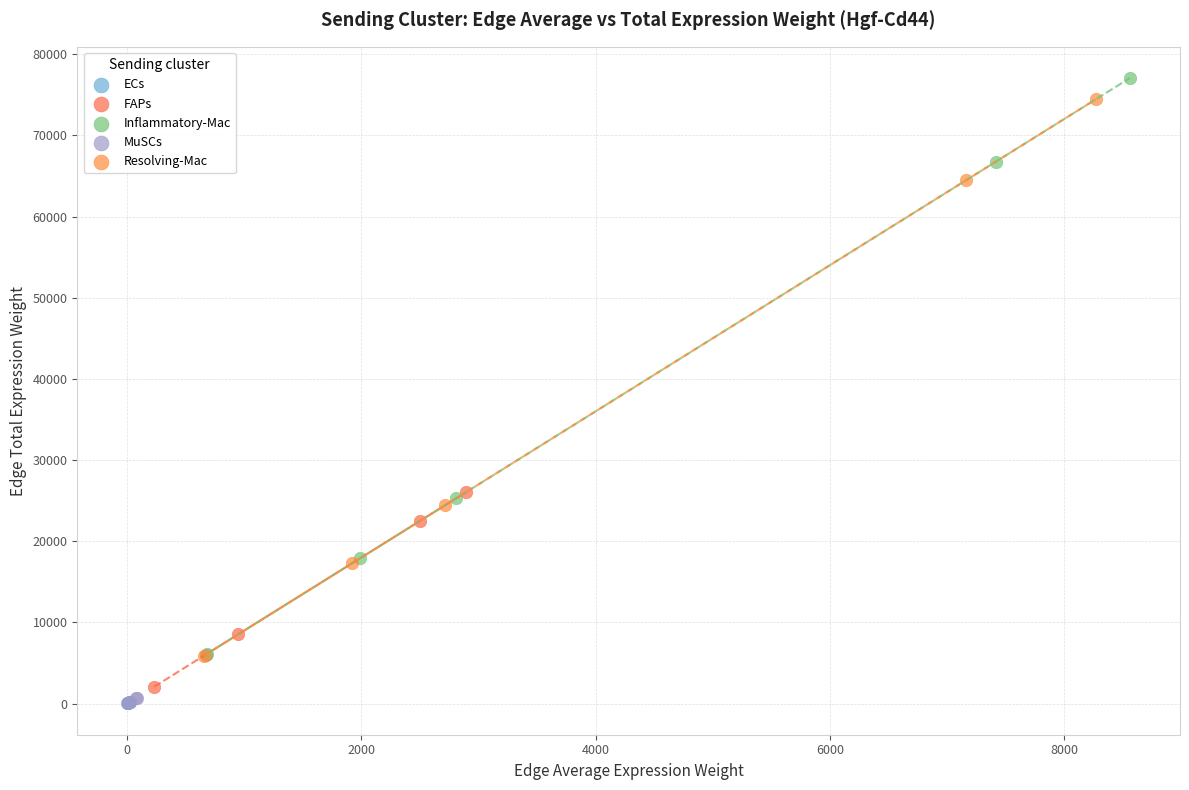

What are all the series names shown in the legend?

ECs, FAPs, Inflammatory-Mac, MuSCs, Resolving-Mac